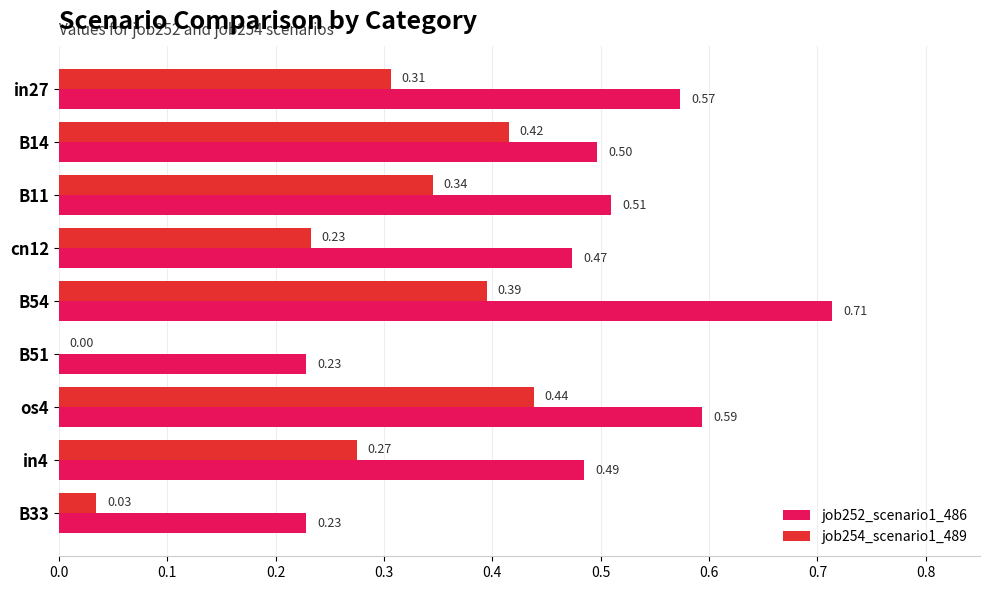

What is the total value across all series at in27?

0.9